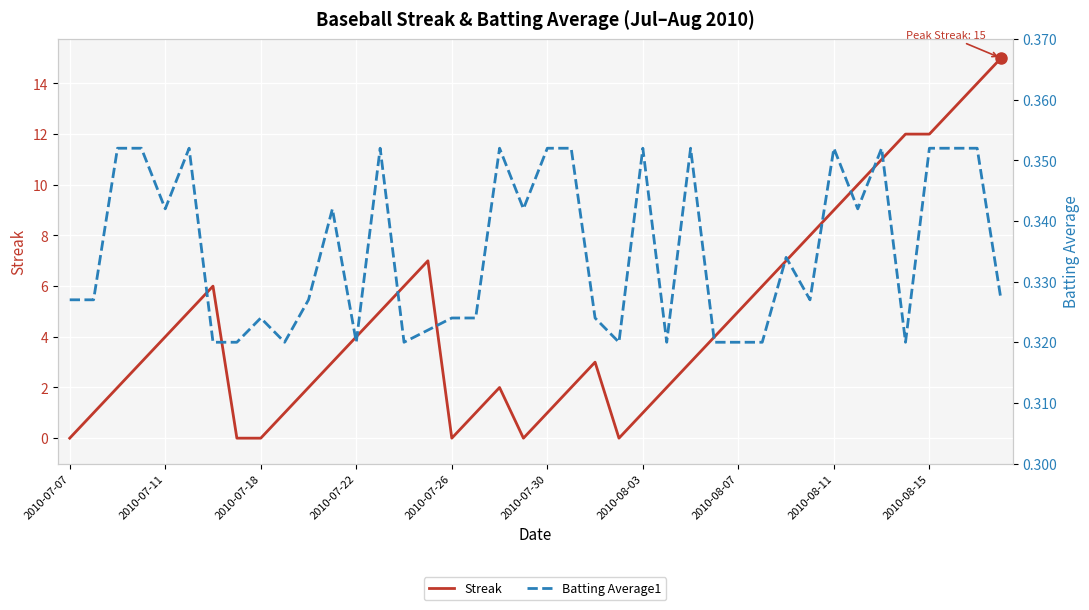

Reading left to right, extract all data points from this chart.

Streak: 0.0	1.0	2.0	3.0	4.0	5.0	6.0	0.0	0.0	1.0	2.0	3.0	4.0	5.0	6.0	7.0	0.0	1.0	2.0	0.0	1.0	2.0	3.0	0.0	1.0	2.0	3.0	4.0	5.0	6.0	7.0	8.0	9.0	10.0	11.0	12.0	12.0	13.0	14.0	15.0
Batting Average1: 0.3	0.3	0.4	0.4	0.3	0.4	0.3	0.3	0.3	0.3	0.3	0.3	0.3	0.4	0.3	0.3	0.3	0.3	0.4	0.3	0.4	0.4	0.3	0.3	0.4	0.3	0.4	0.3	0.3	0.3	0.3	0.3	0.4	0.3	0.4	0.3	0.4	0.4	0.4	0.3